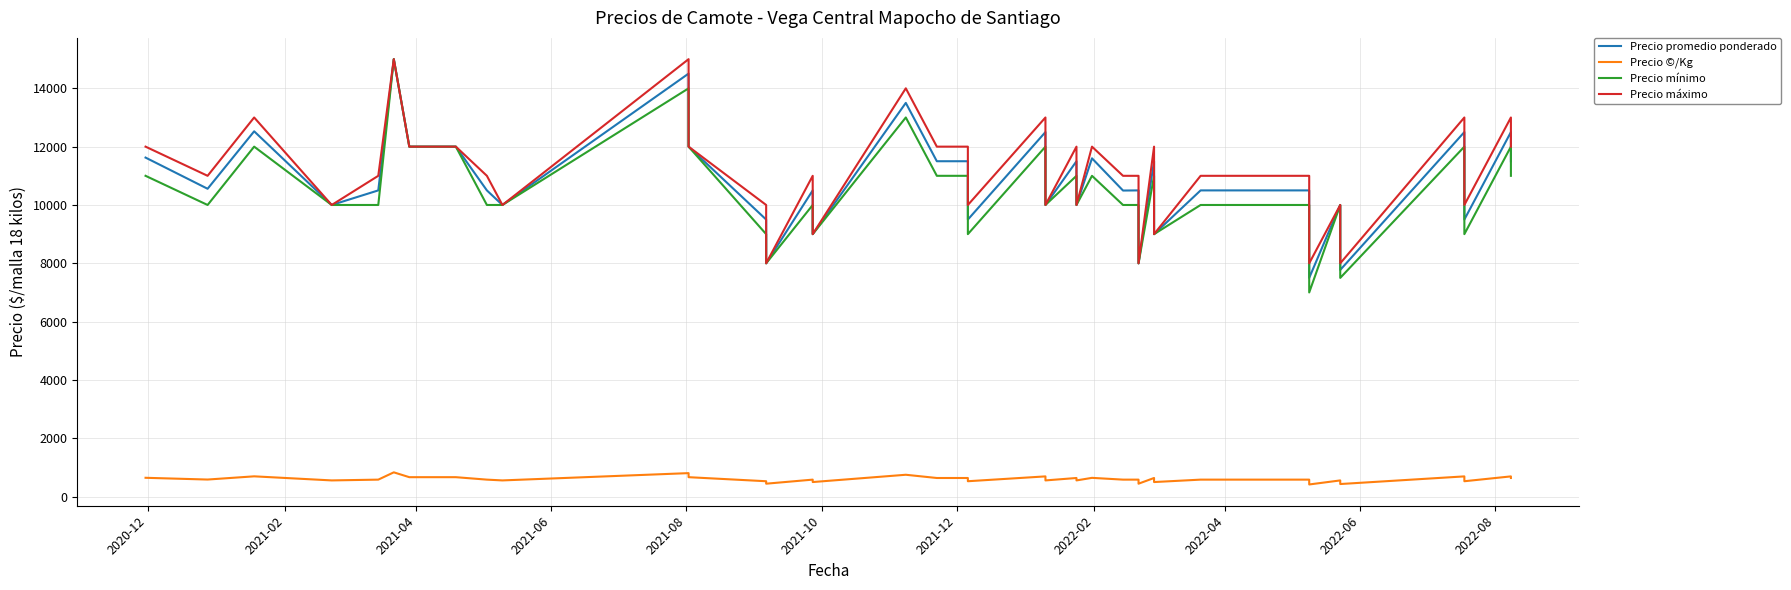

Which series has the largest range (max minus min)?

Precio mínimo